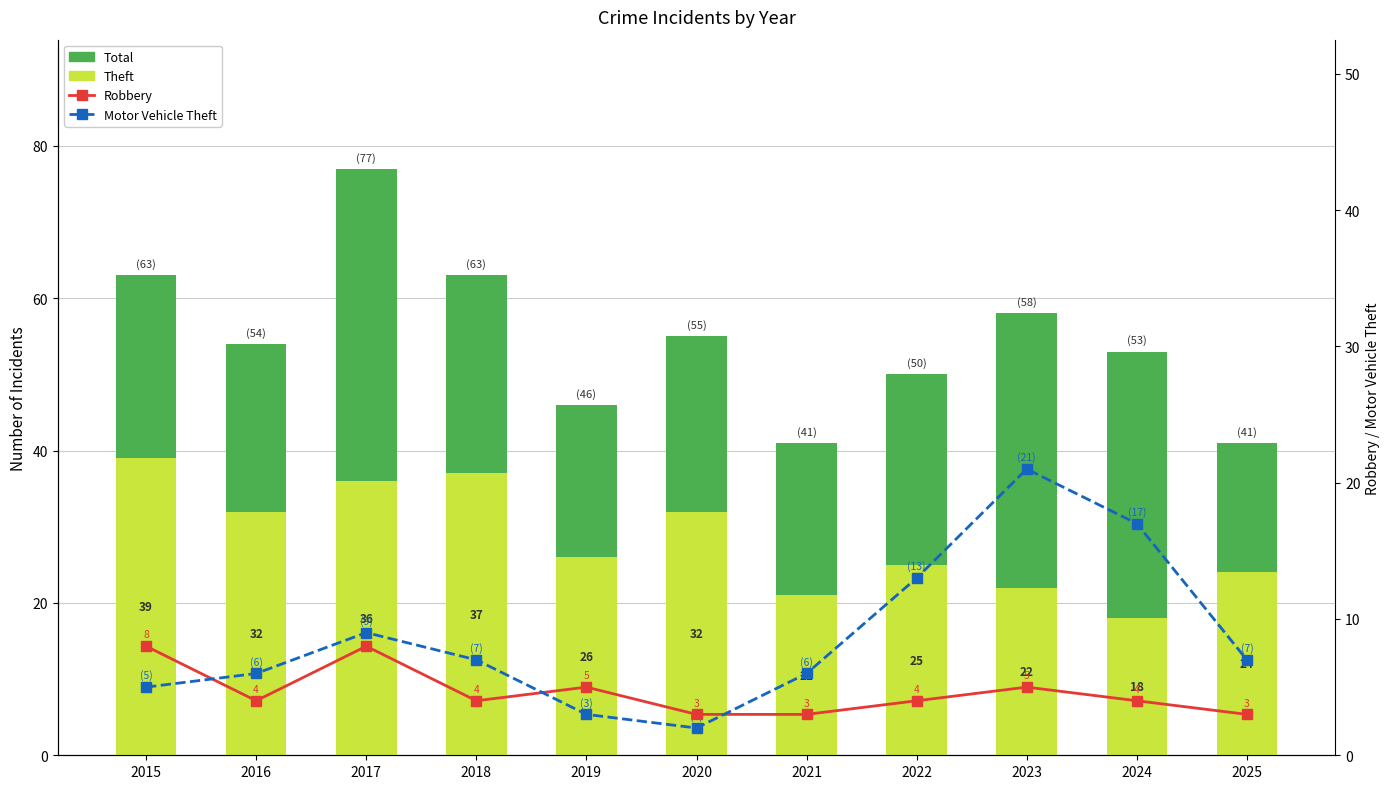

Which series has the largest total across all categories?

Total